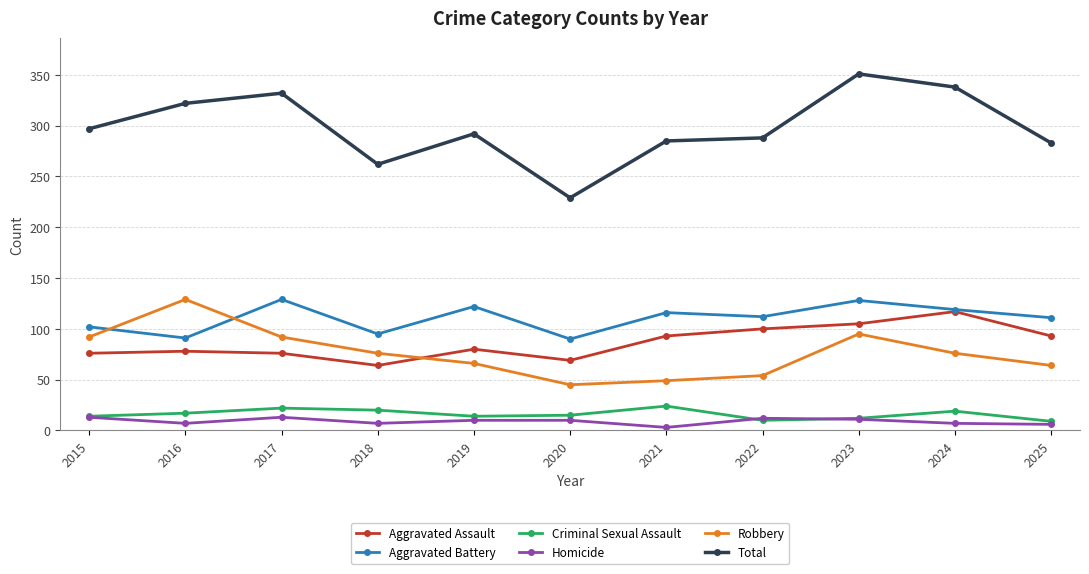

True or false: Aggravated Battery and Homicide intersect in this chart.

False